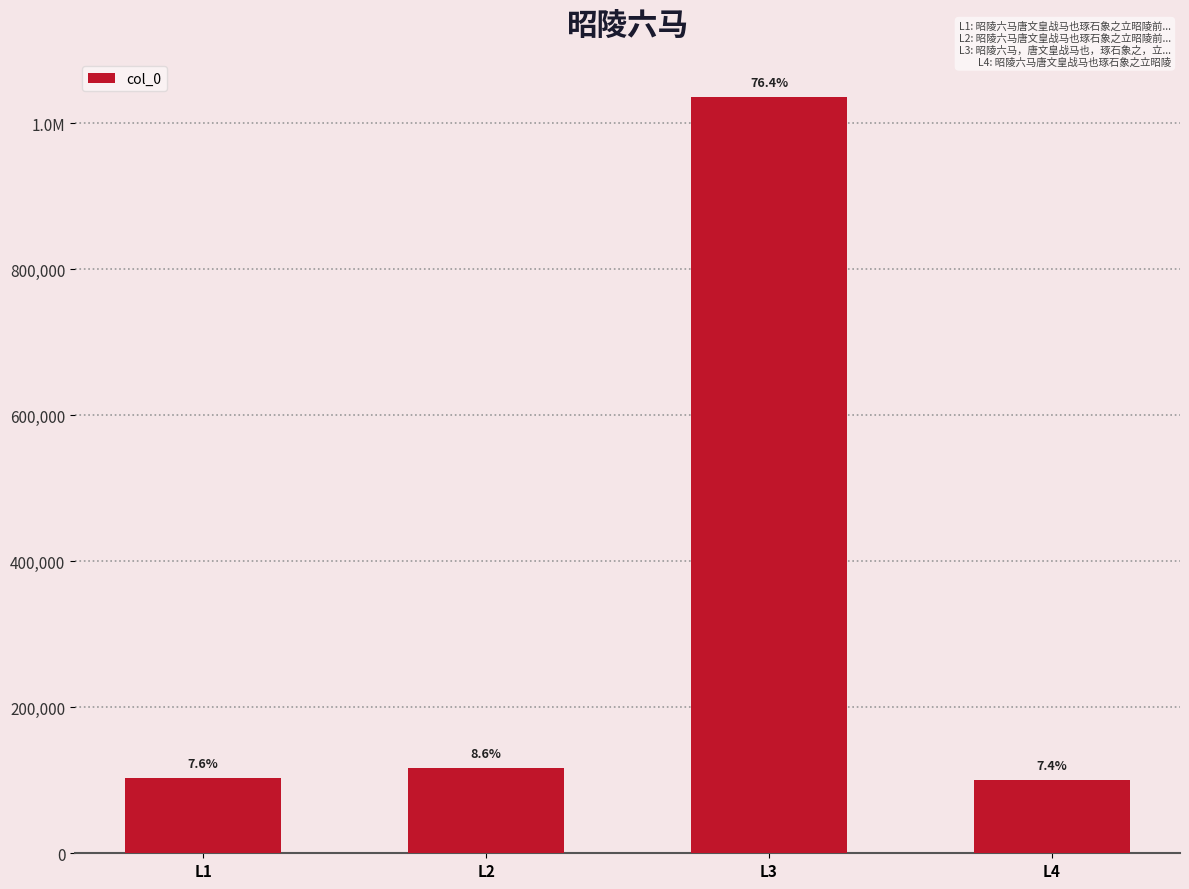

Reading left to right, list all the values displayed in this chart.

L1=102812	L2=116361	L3=1035862	L4=100026